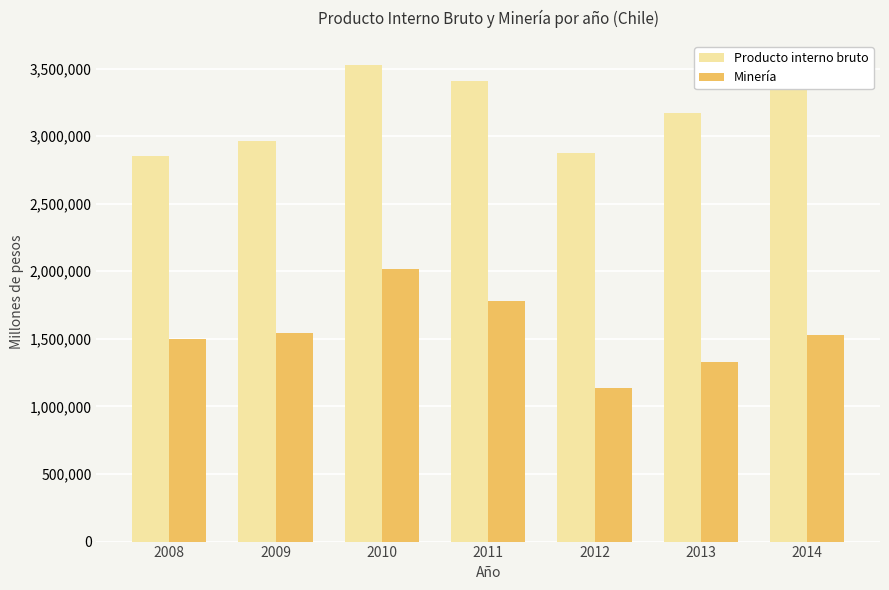

How many bars are there in each group?

2